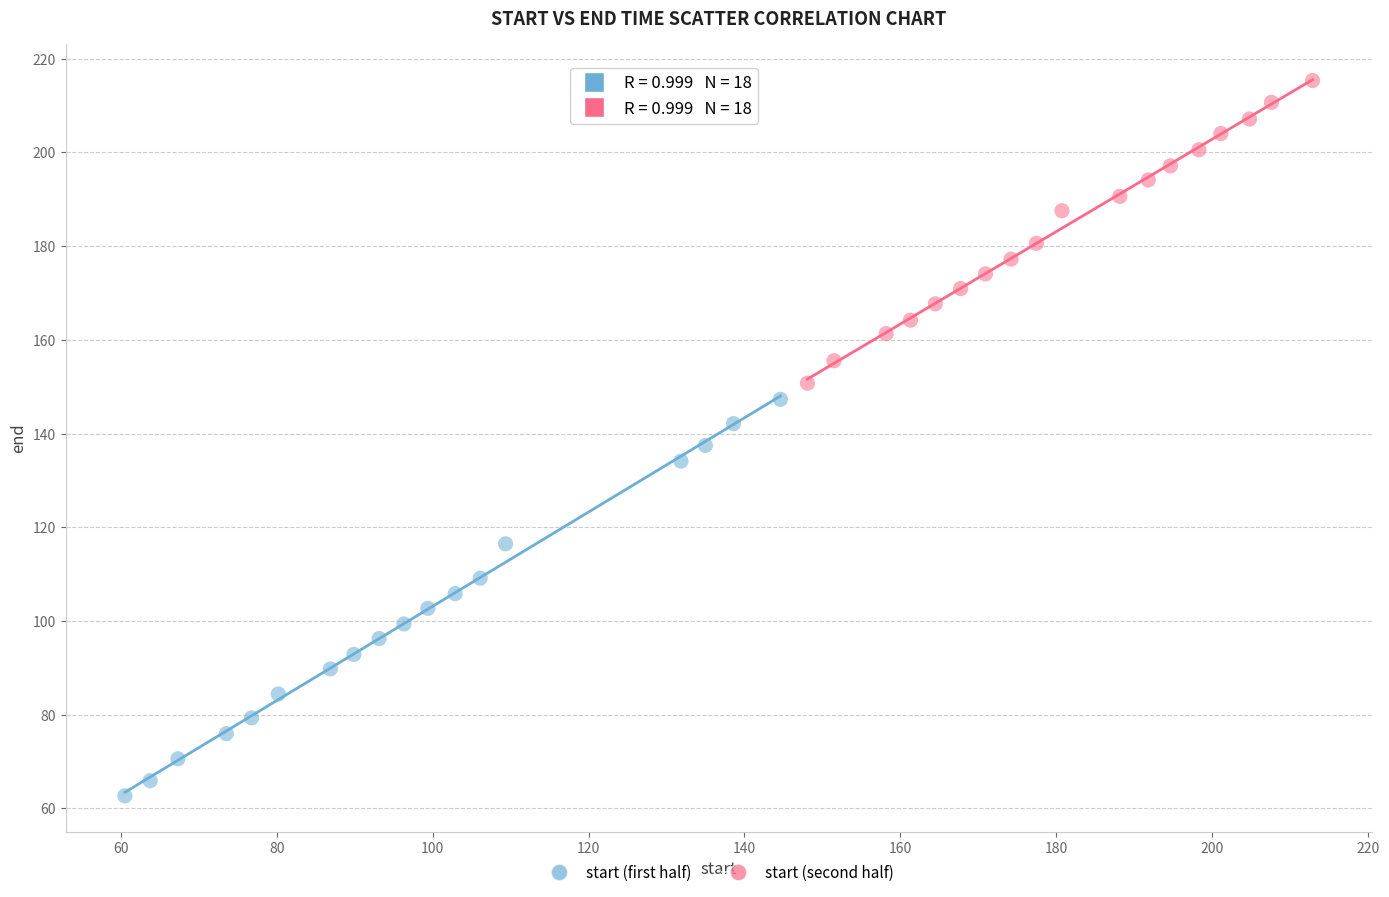

Which series reaches the maximum Y coordinate?

start (second half)